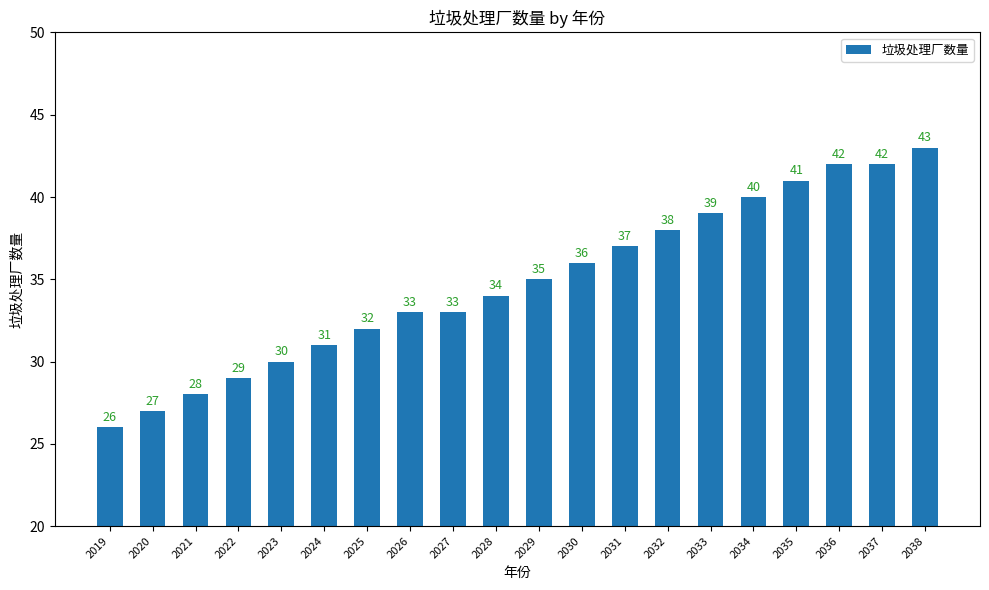

Between 2038 and 2024, which is larger?

2038